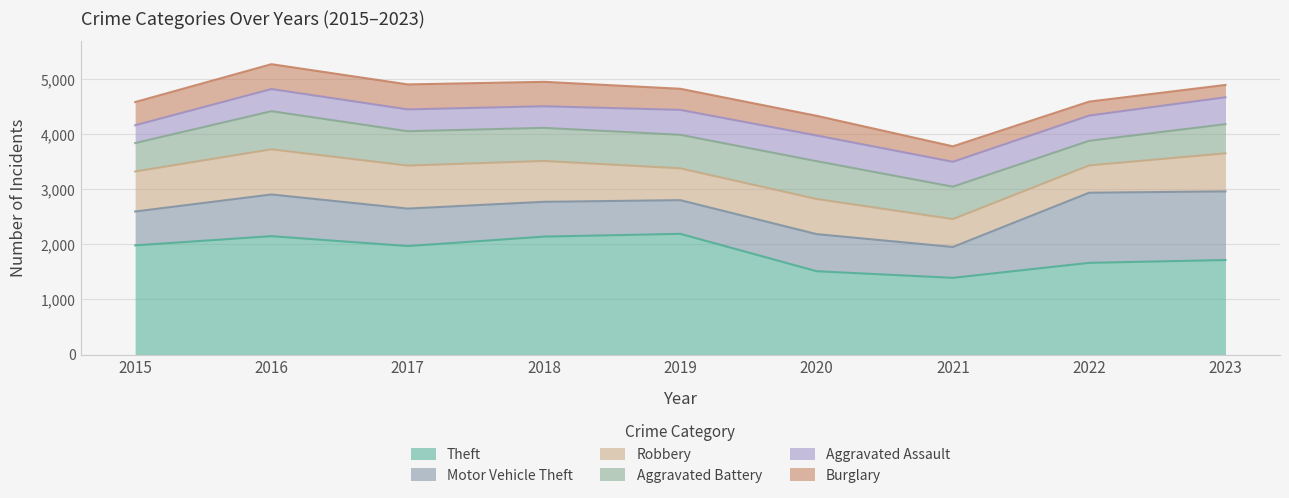

Reading left to right, what are all the values shown in this chart?

Theft: 2015=1981	2016=2148	2017=1968	2018=2140	2019=2190	2020=1512	2021=1392	2022=1664	2023=1715
Motor Vehicle Theft: 2015=614	2016=756	2017=680	2018=631	2019=611	2020=673	2021=560	2022=1272	2023=1245
Robbery: 2015=726	2016=819	2017=780	2018=741	2019=577	2020=637	2021=506	2022=495	2023=690
Aggravated Battery: 2015=515	2016=691	2017=623	2018=600	2019=608	2020=686	2021=587	2022=446	2023=529
Aggravated Assault: 2015=323	2016=402	2017=396	2018=392	2019=452	2020=466	2021=452	2022=458	2023=488
Burglary: 2015=421	2016=451	2017=453	2018=443	2019=383	2020=357	2021=280	2022=253	2023=224